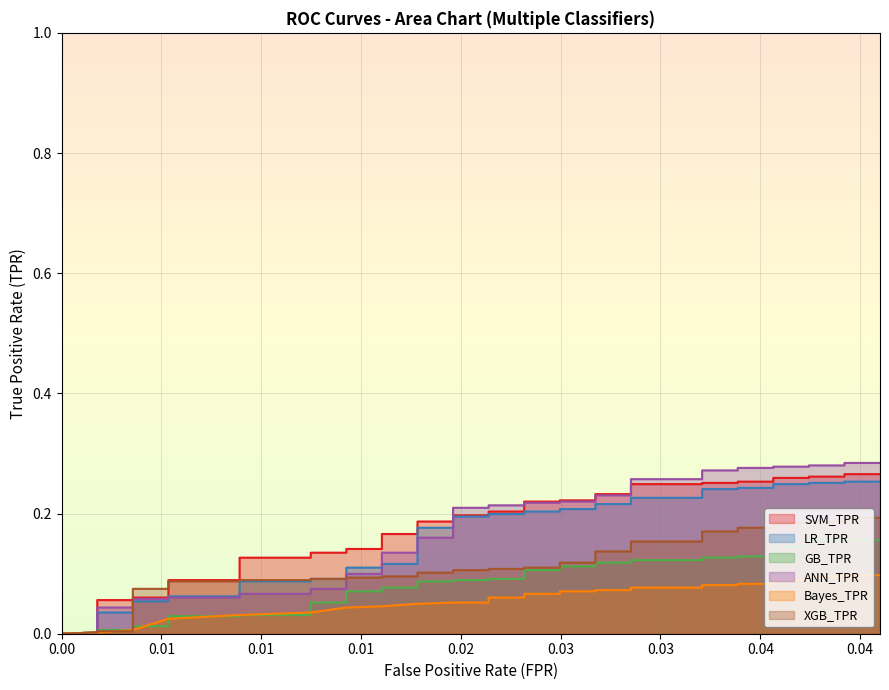

What is the difference between the maximum and minimum values in the XGB_TPR series?

0.2